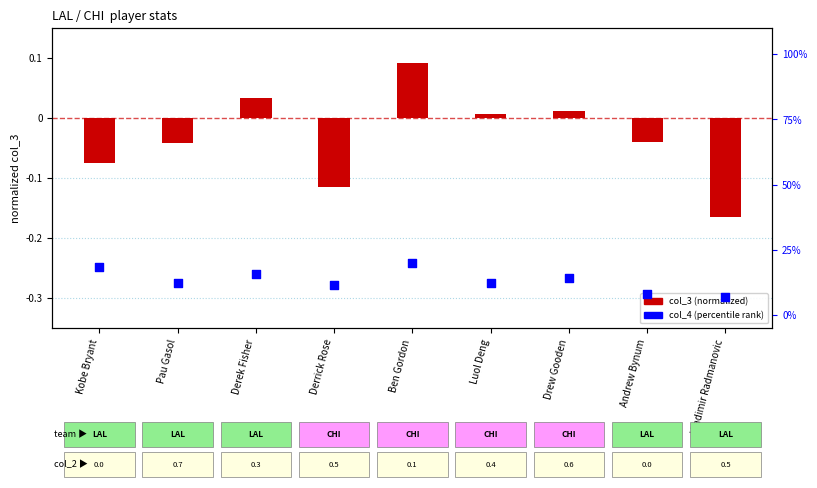

Which series has the largest Y range (max minus min)?

col_4 (percentile)